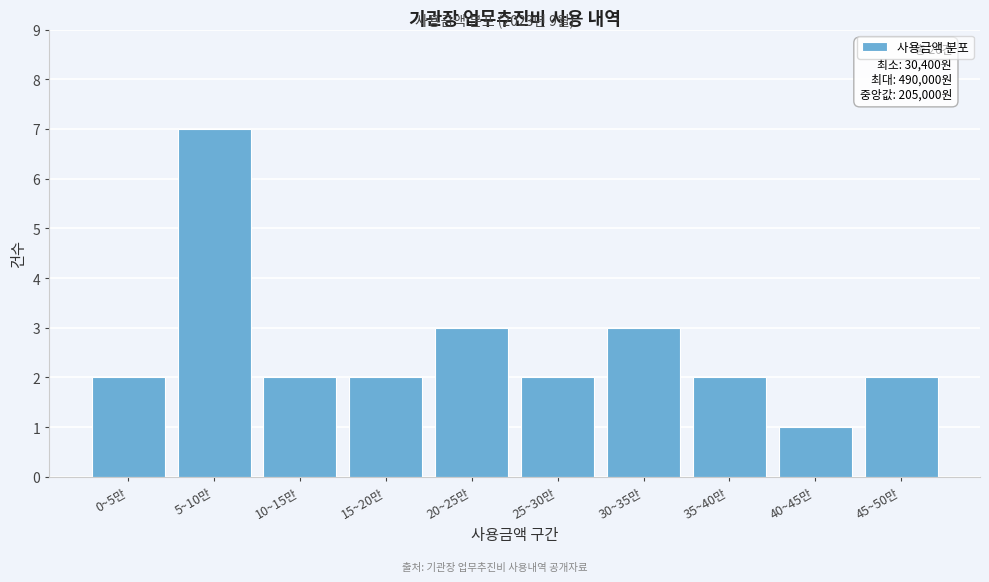

Reading left to right, extract all data points from this chart.

2	7	2	2	3	2	3	2	1	2